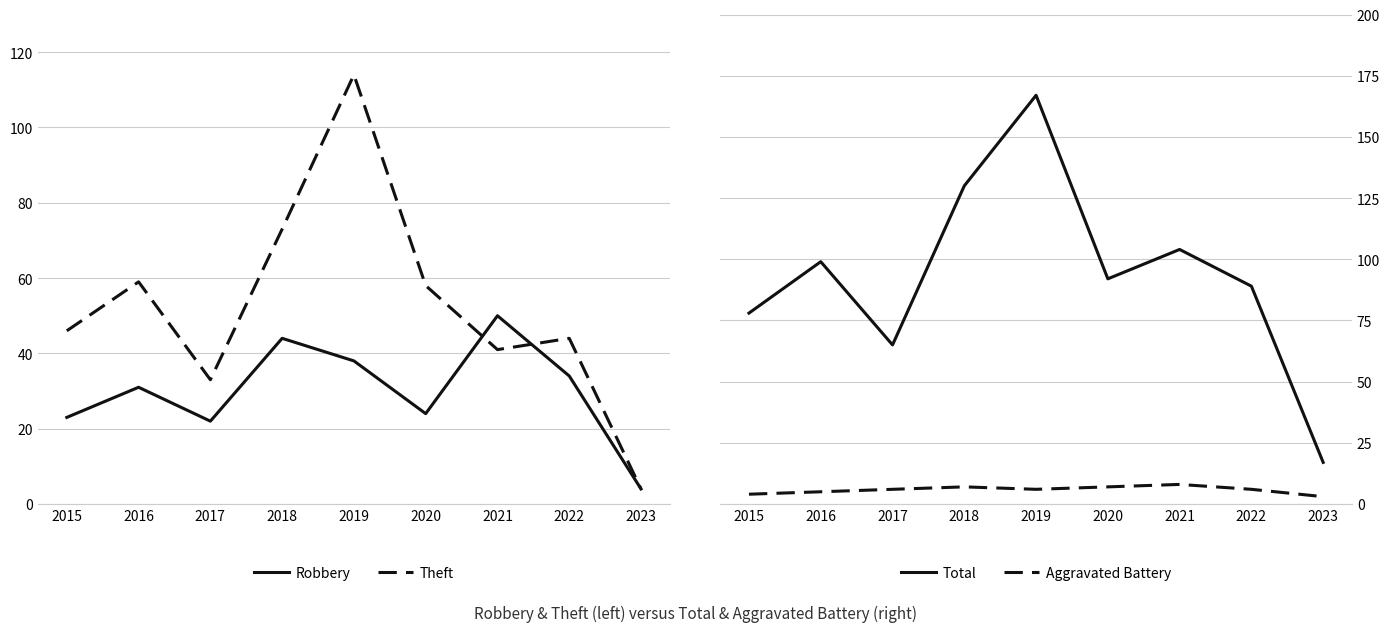

List the series in order of their overall mean, highest first.

Total, Theft, Robbery, Aggravated Battery